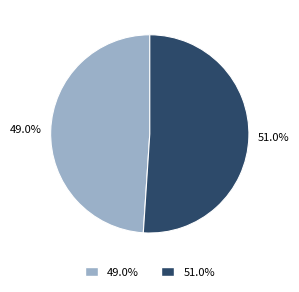

Rank the categories by value from highest to lowest.

2022-10-21, 2022-10-24